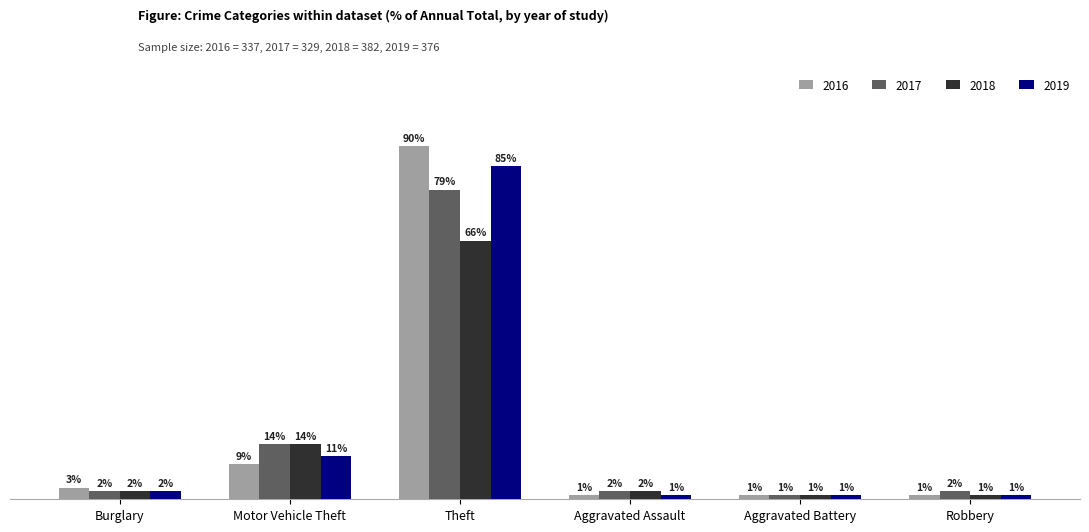

At which category is the sum across all series the highest?

Theft